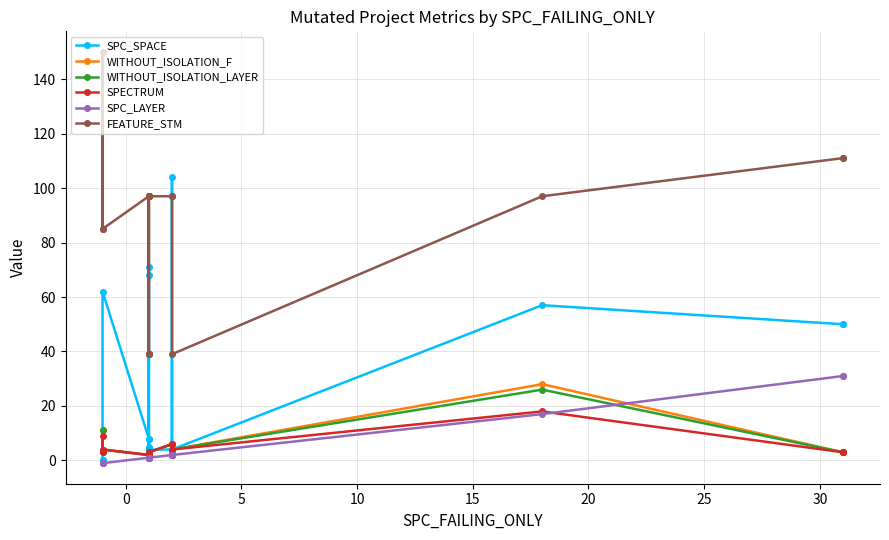

At how many categories does at least one series exceed 92?

12